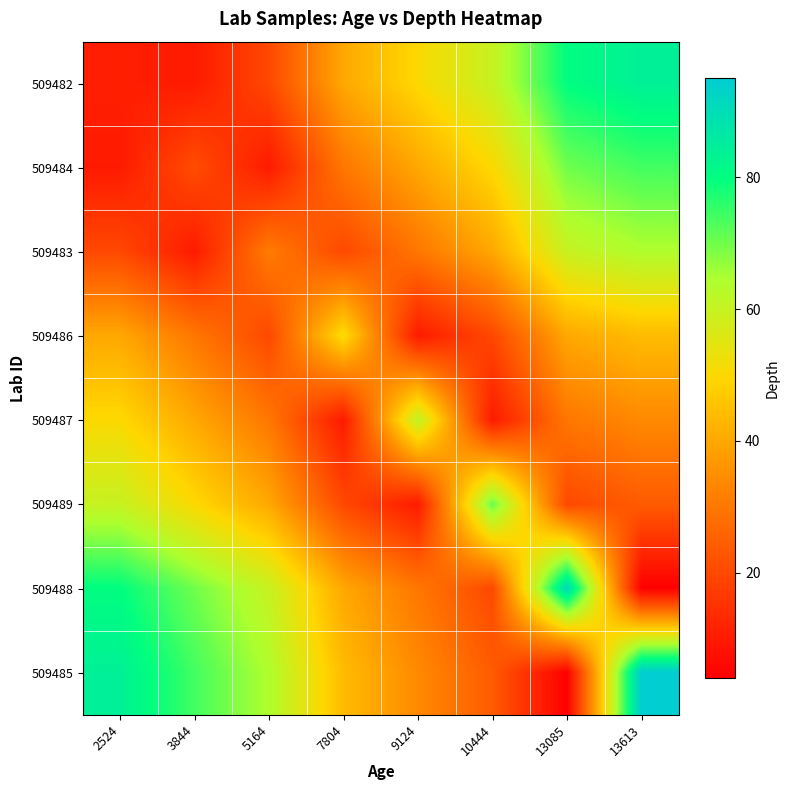

List the series in order of their peak value, lowest first.

509486, 509487, 509483, 509489, 509484, 509482, 509488, 509485